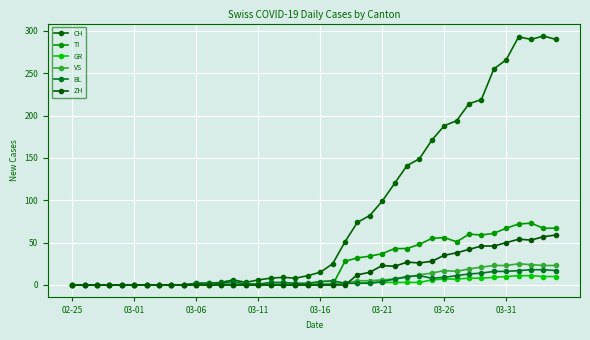

True or false: TI and CH intersect in this chart.

False